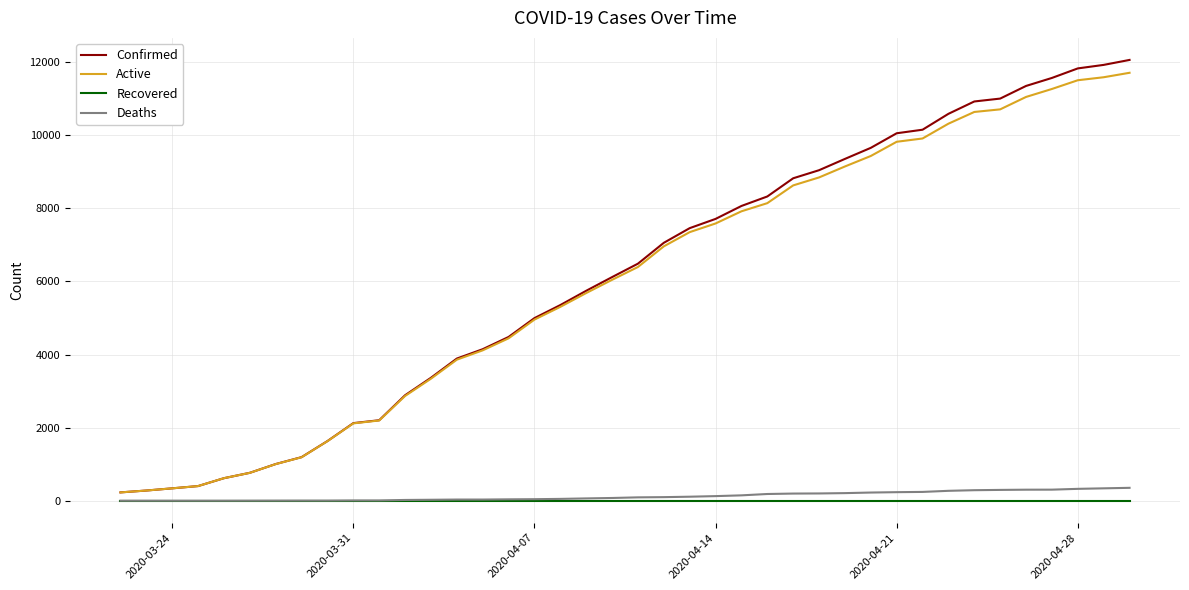

What is the greatest value displayed?

12063